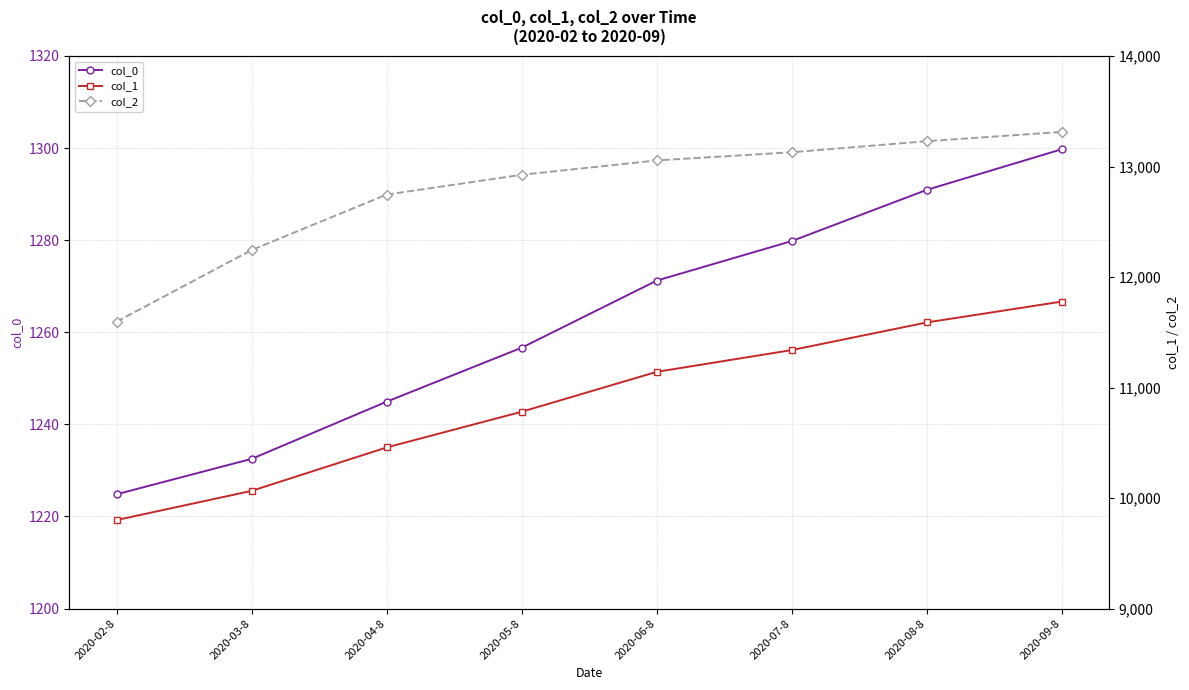

Where is col_1 nearest to the value 10789?

2020-05-8